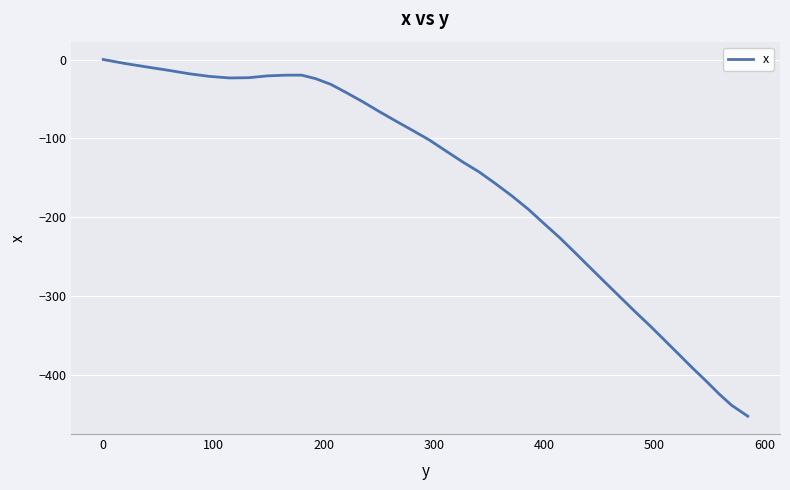

What is the difference between the maximum and minimum values?

452.4